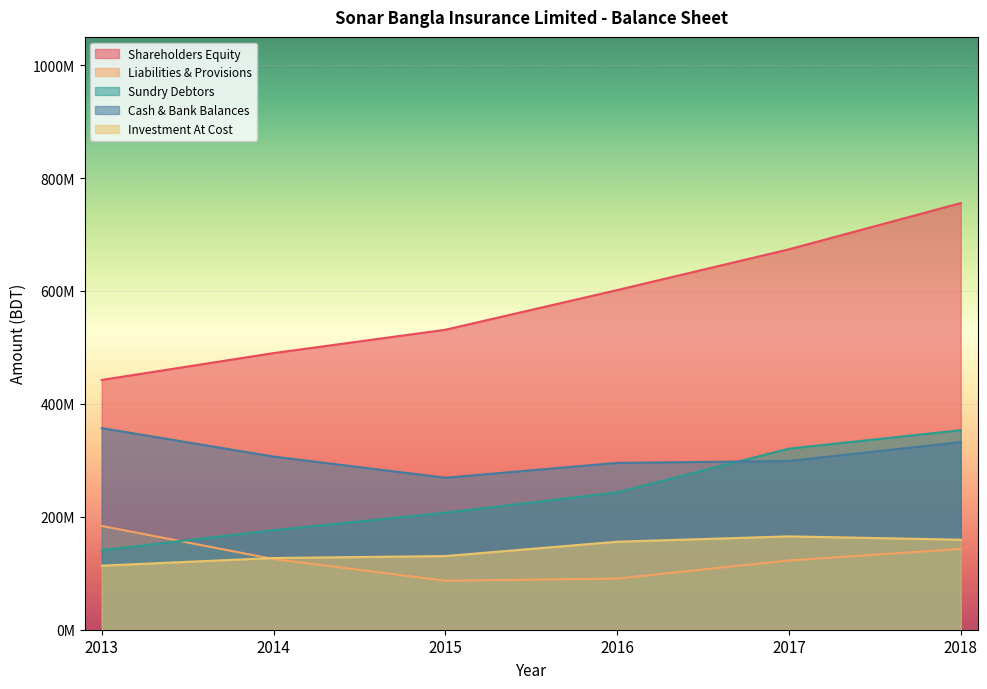

Reading right to left, transcribe all the data shown in this chart.

Shareholders Equity: 2018=755656869	2017=673755289	2016=601550349	2015=531276673	2014=489933779	2013=442368540
Liabilities & Provisions: 2018=143090558	2017=122616677	2016=90617495	2015=86814726	2014=125154178	2013=183798679
Sundry Debtors: 2018=353350173	2017=320734001	2016=243345423	2015=207307283	2014=176330934	2013=140821112
Cash & Bank Balances: 2018=332365133	2017=298864865	2016=295469172	2015=269223194	2014=306644015	2013=357073593
Investment At Cost: 2018=159416670	2017=165335904	2016=155858469	2015=130451872	2014=127021791	2013=113444600